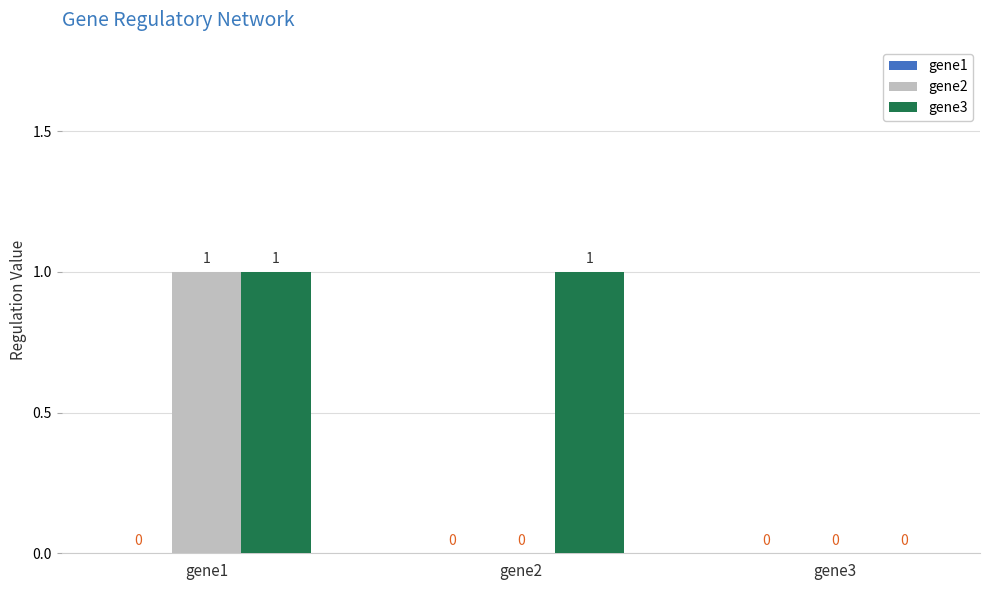

Where is gene3 nearest to the value 0?

gene3